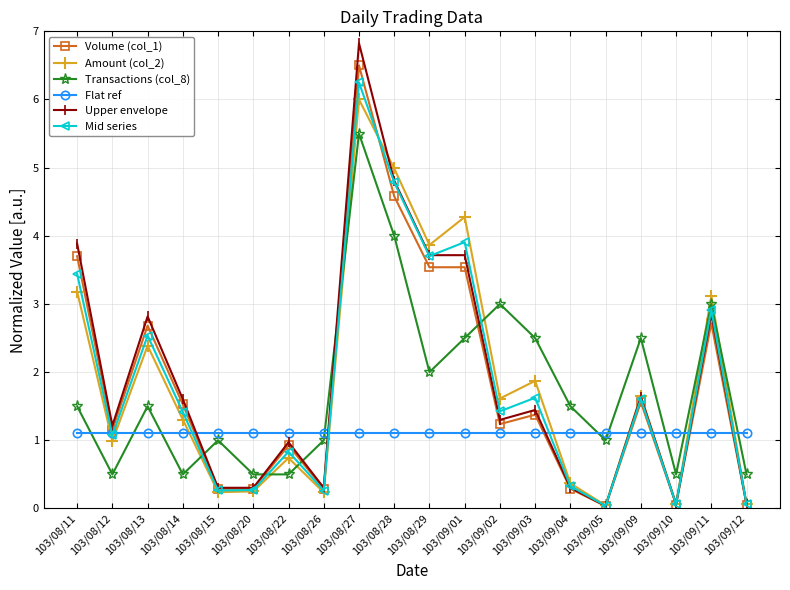

True or false: Upper envelope has a value of 1.3 at 103/09/02.

True